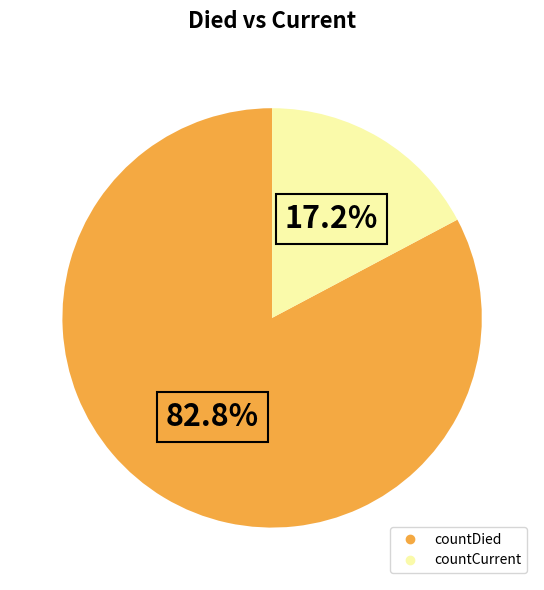

Combined, what portion of the pie is countDied and countCurrent?

100.0%